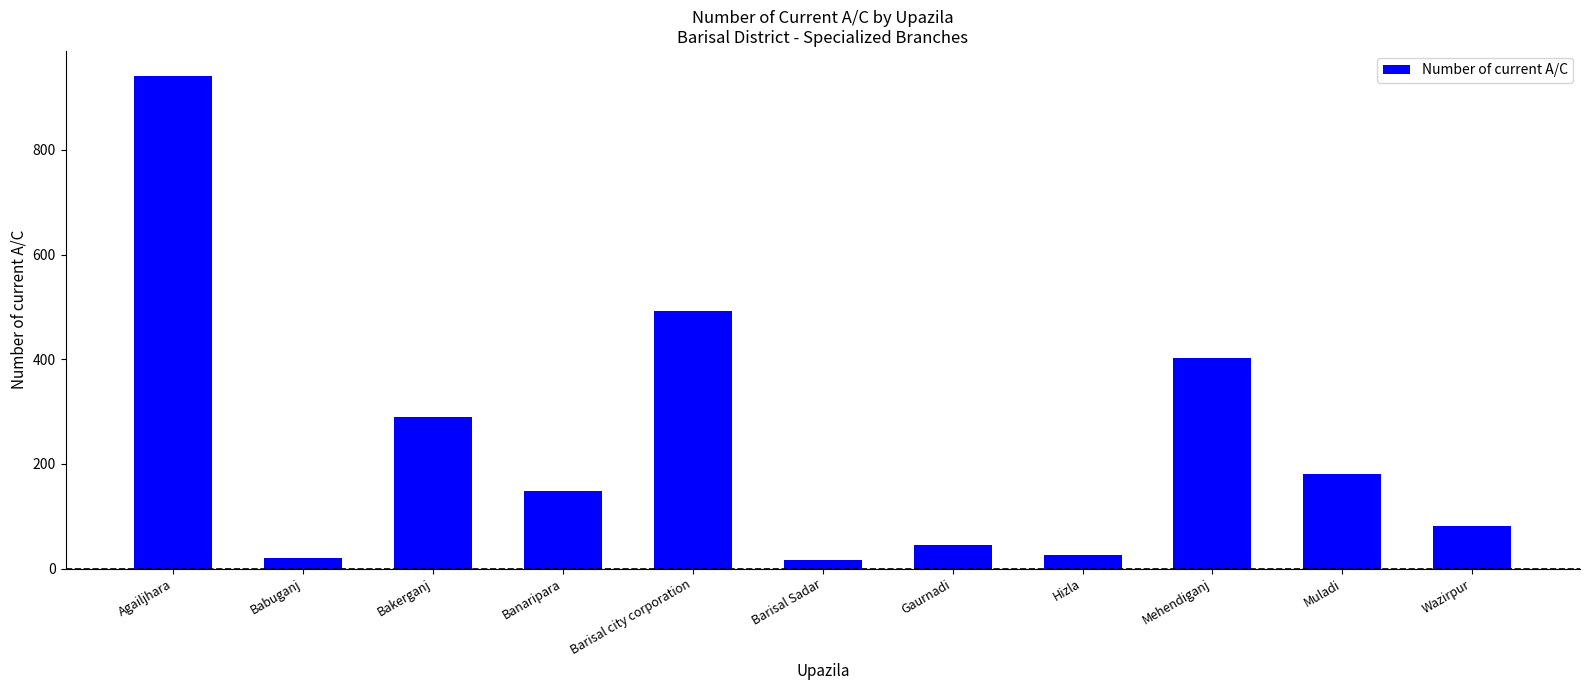

Reading right to left, list all the values displayed in this chart.

Wazirpur=81	Muladi=180	Mehendiganj=402	Hizla=26	Gaurnadi=45	Barisal Sadar=17	Barisal city corporation=492	Banaripara=149	Bakerganj=290	Babuganj=21	Agailjhara=942